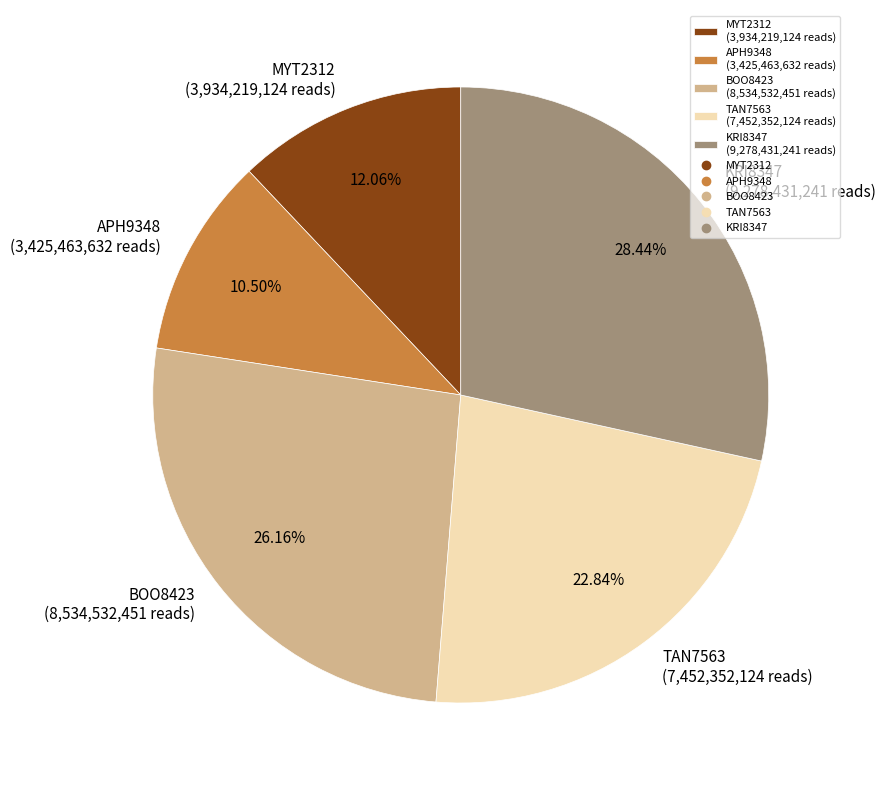

Is the sum of BOO8423 and TAN7563 greater than half?

No